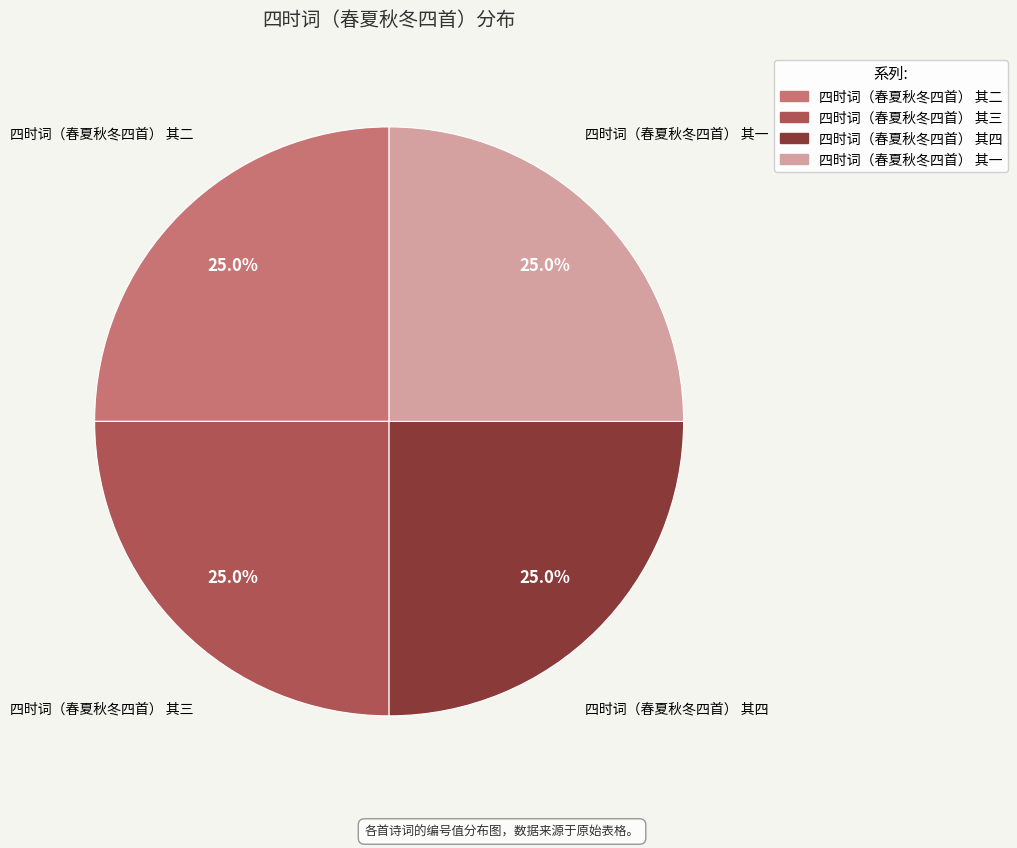

Count the number of slices in the pie.

4